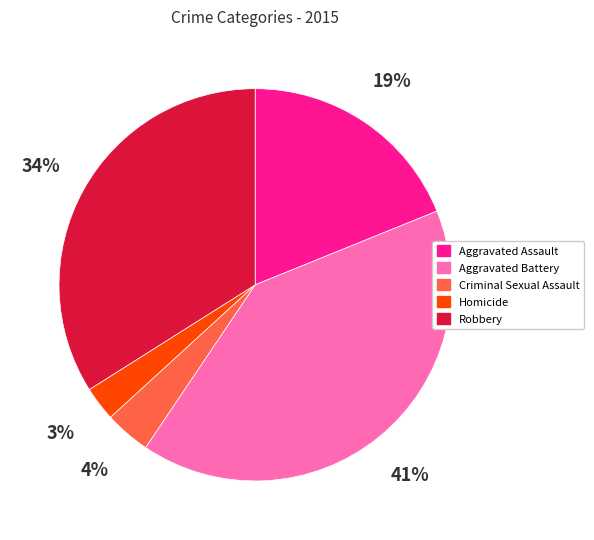

Count the number of slices in the pie.

5